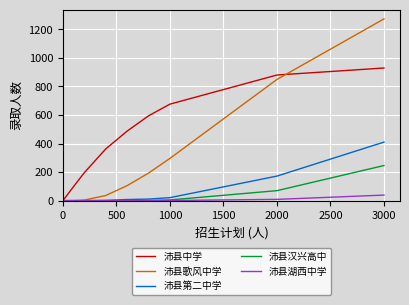

Rank the series by their maximum value, from lowest to highest.

沛县湖西中学, 沛县汉兴高中, 沛县第二中学, 沛县中学, 沛县歌风中学